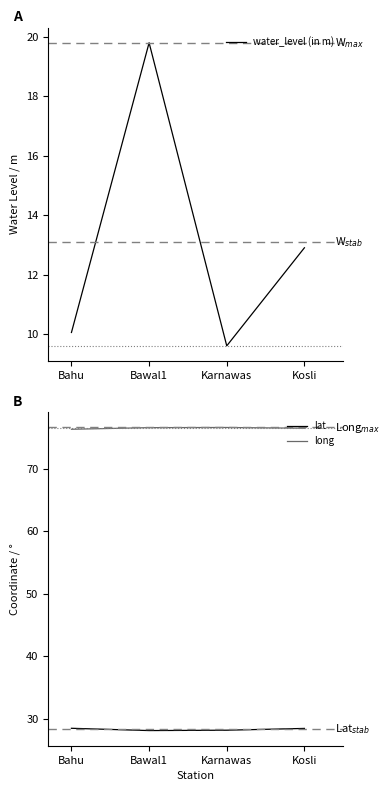

True or false: water_level (in m) and lat intersect in this chart.

False